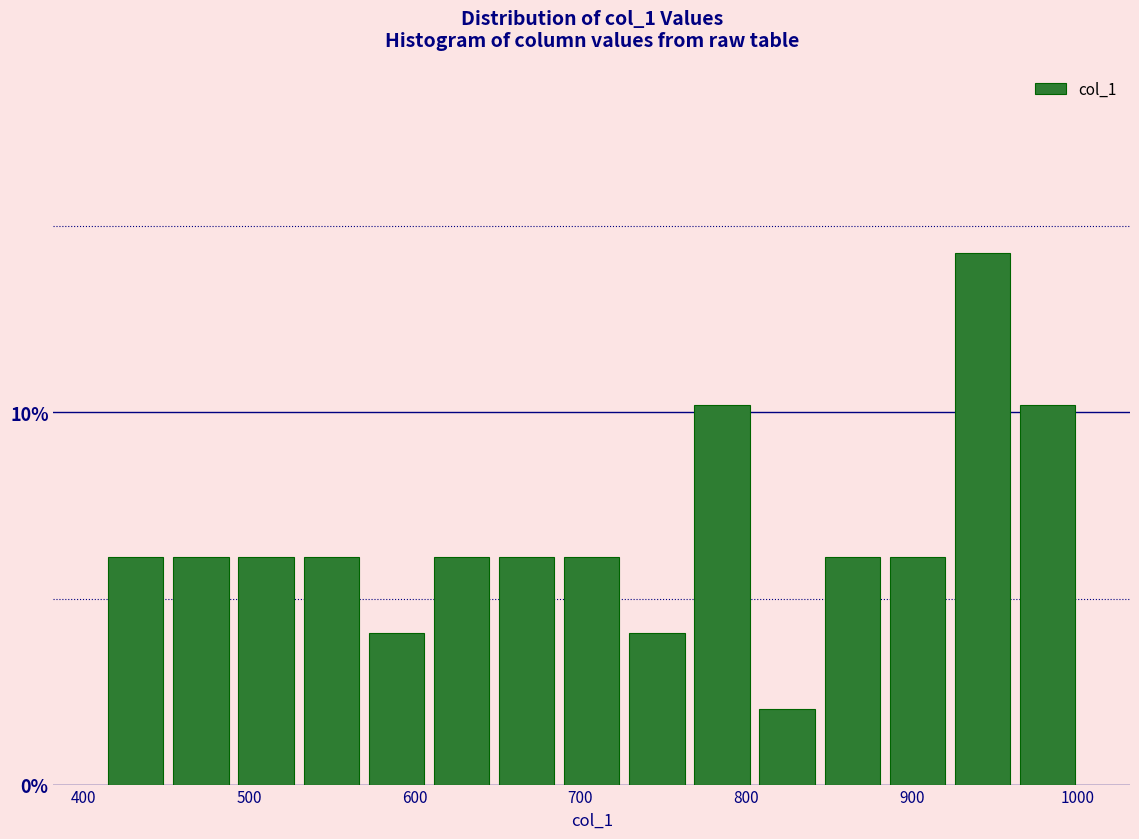

Around what value on the x-axis is the tallest bar? Give the approximate position of its centre, as read against the axis.

940